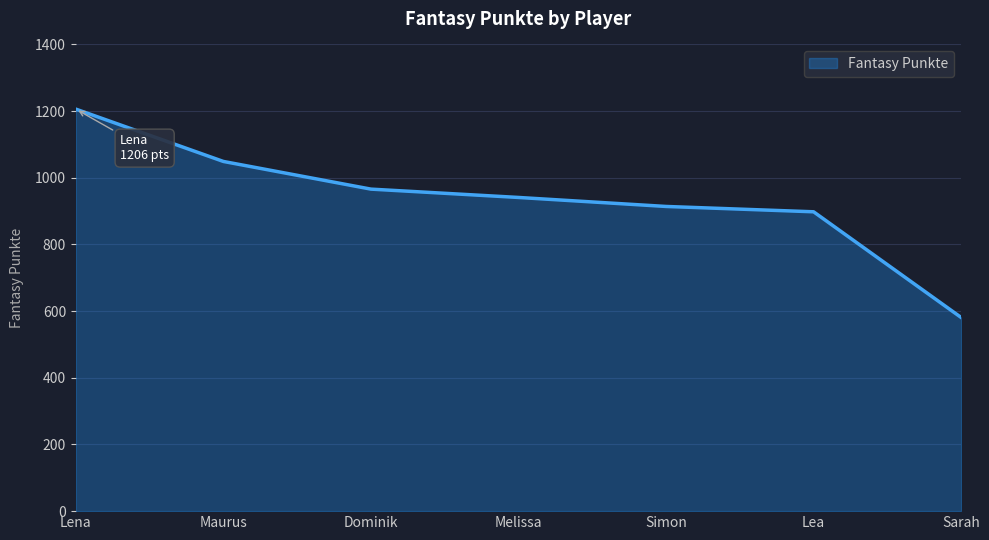

What is the ratio of the value at Melissa to the value at Lea?

1.0